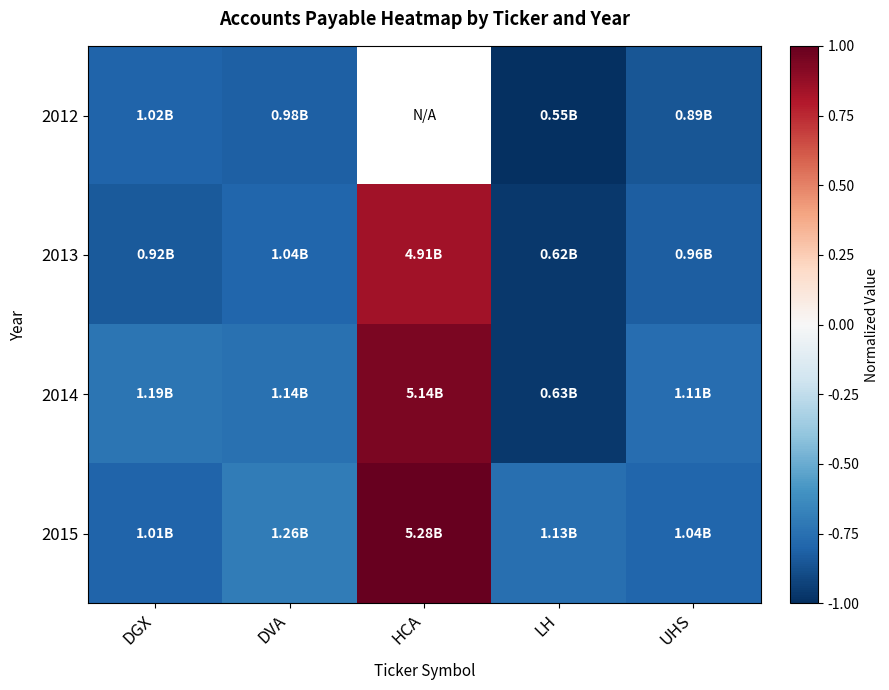

The 2012 series shows -0.3 at DGX. True or false?

False